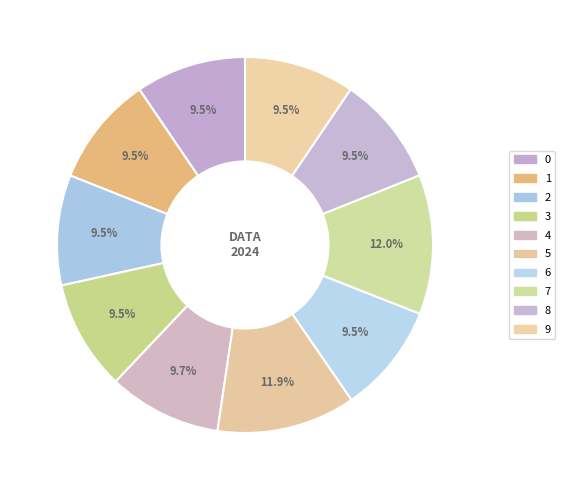

What percentage is the 2 slice, to the nearest percent?

9%